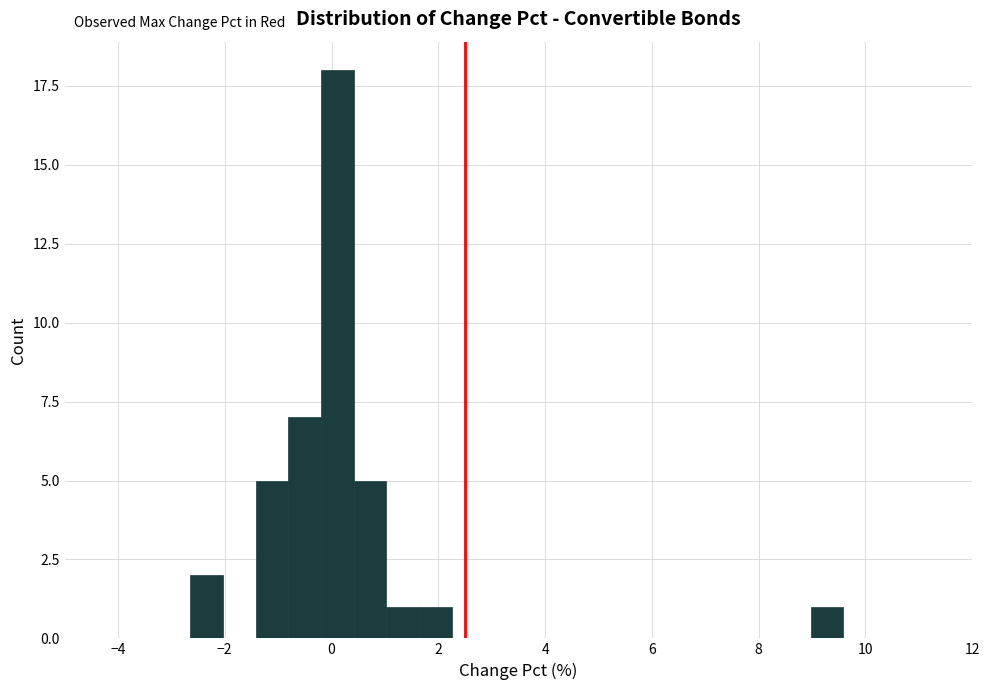

Read against the x-axis, roughly where is the centre of the tallest bar?

0.2